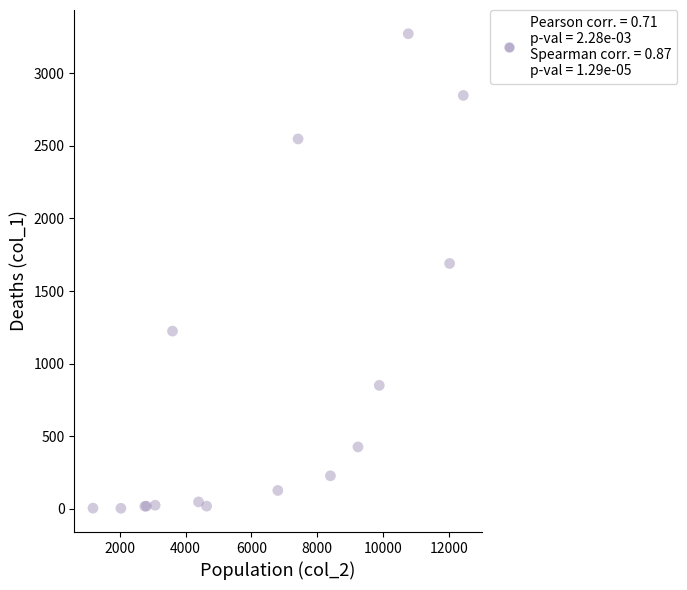

What Y value in the scatter plot is closest to 1638?

1690